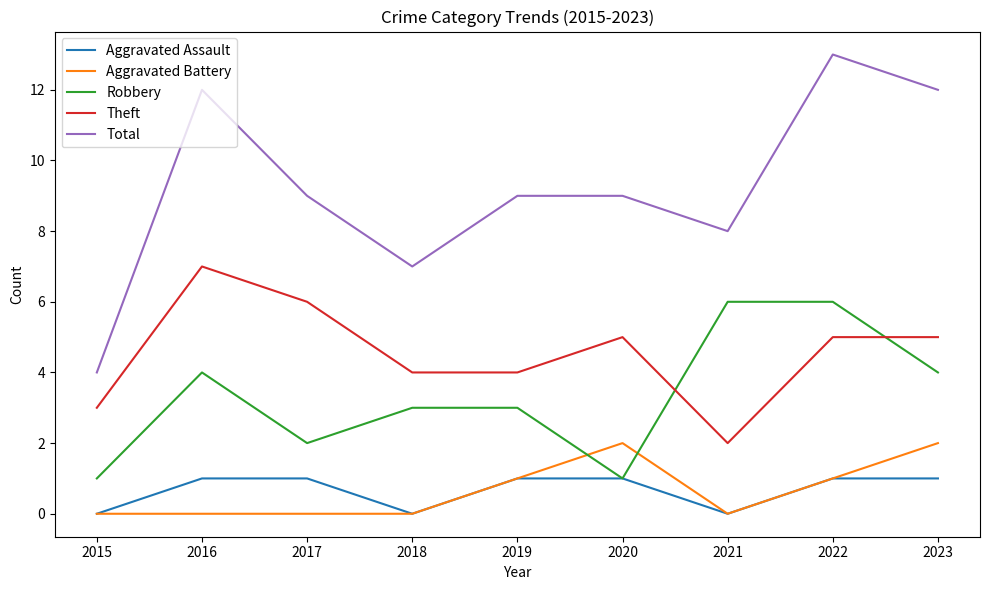

True or false: Total has a value of 13 at 2022.

True